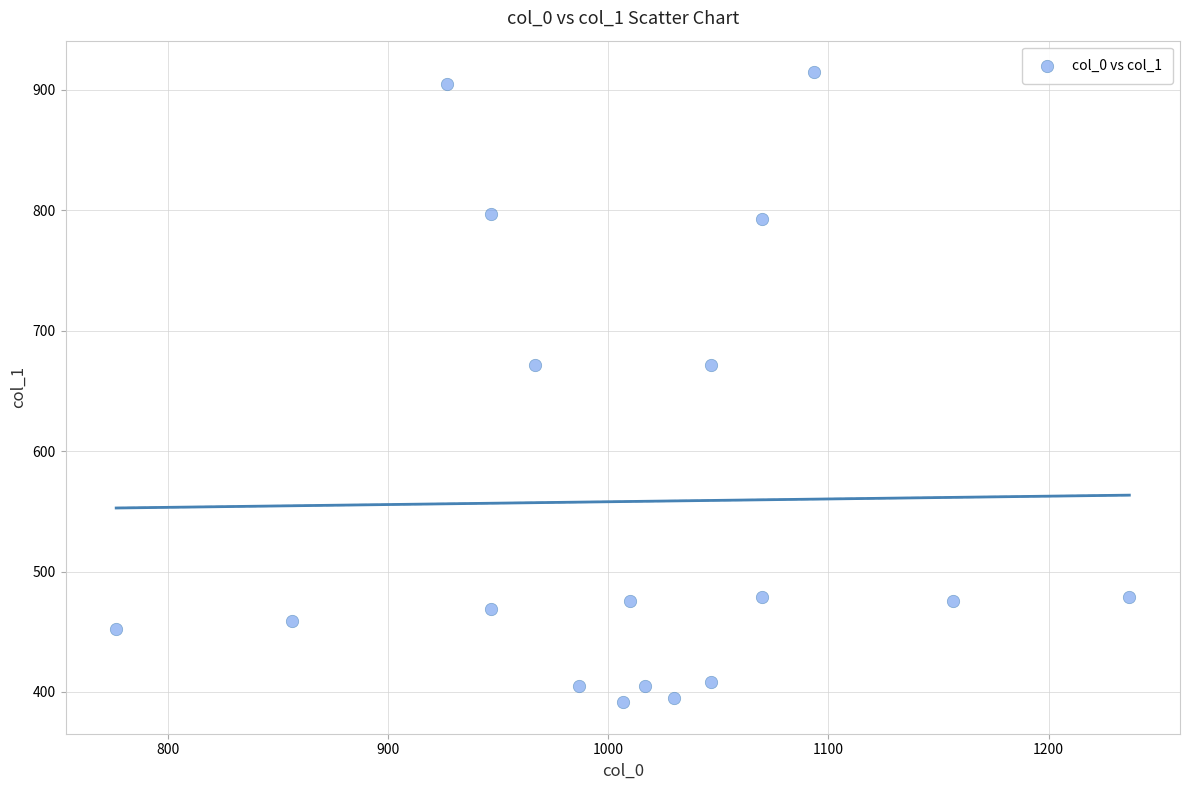

What is the range of Y values (max minus min)?

523.1